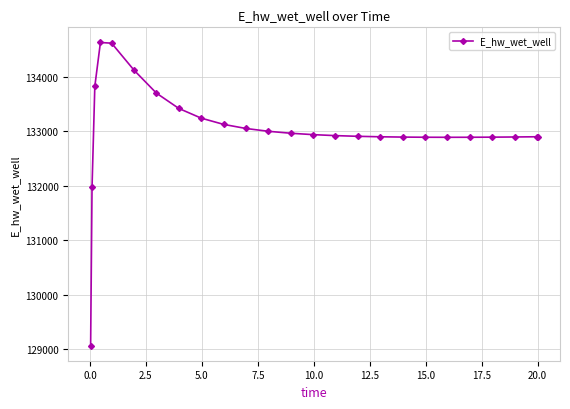

What is the difference between the second highest and minimum values?

5544.7